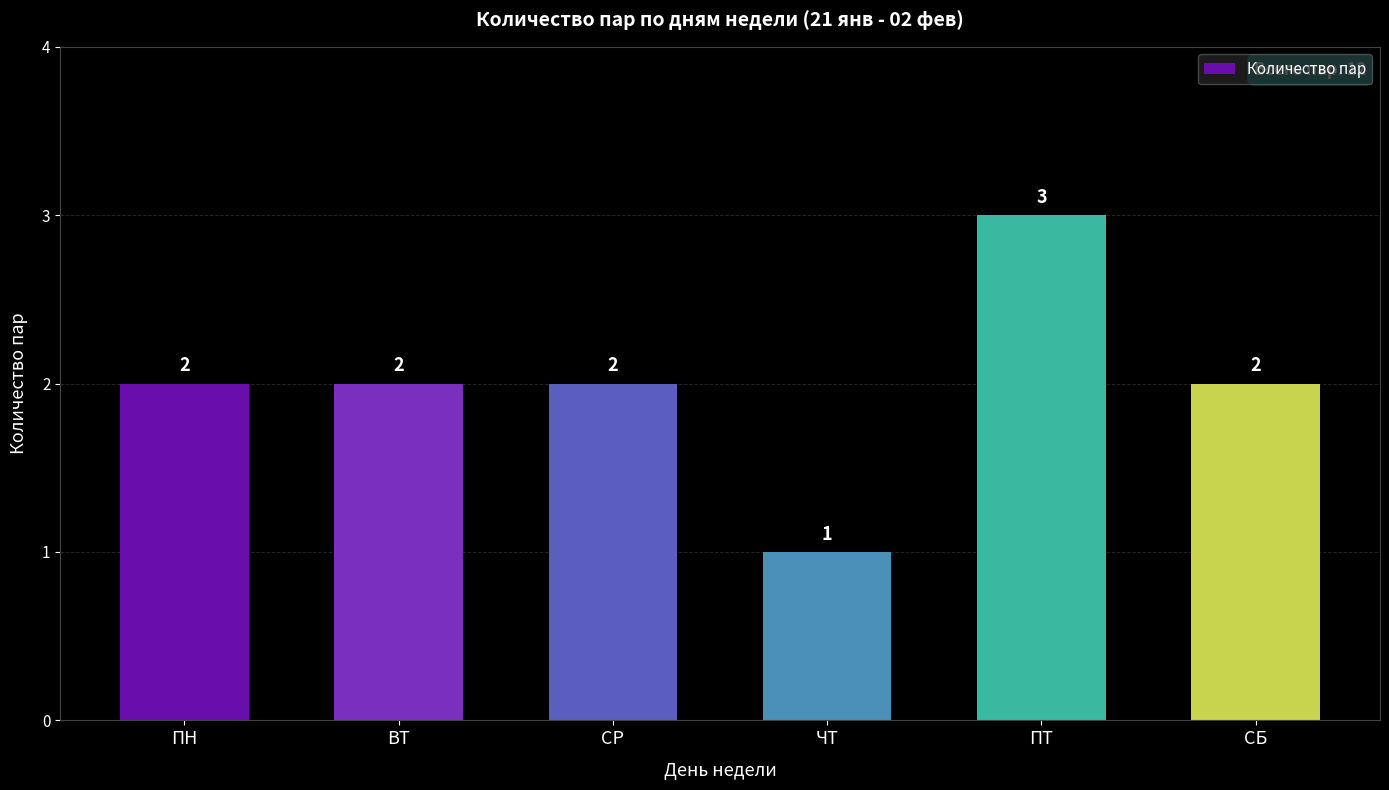

Reading right to left, what are all the values shown in this chart?

СБ=2	ПТ=3	ЧТ=1	СР=2	ВТ=2	ПН=2